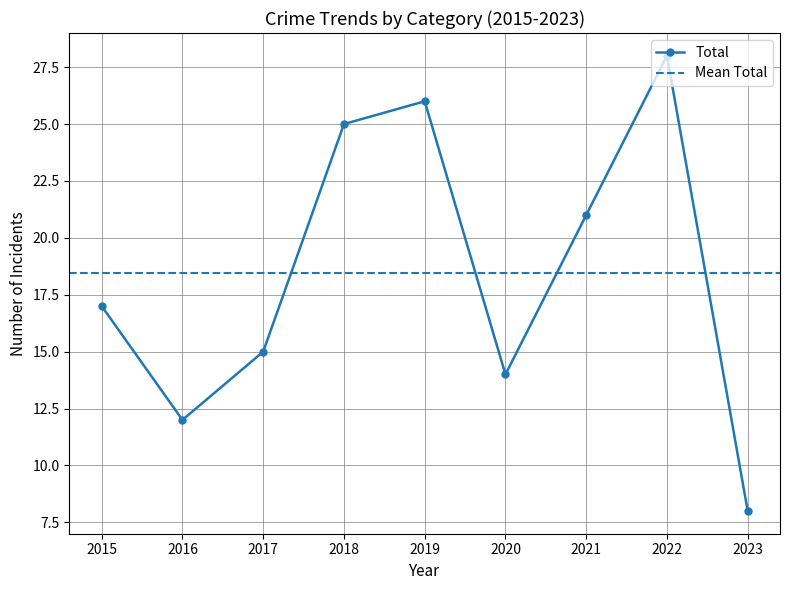

List the labels in order of Total value, largest first.

2022, 2019, 2018, 2021, 2015, 2017, 2020, 2016, 2023